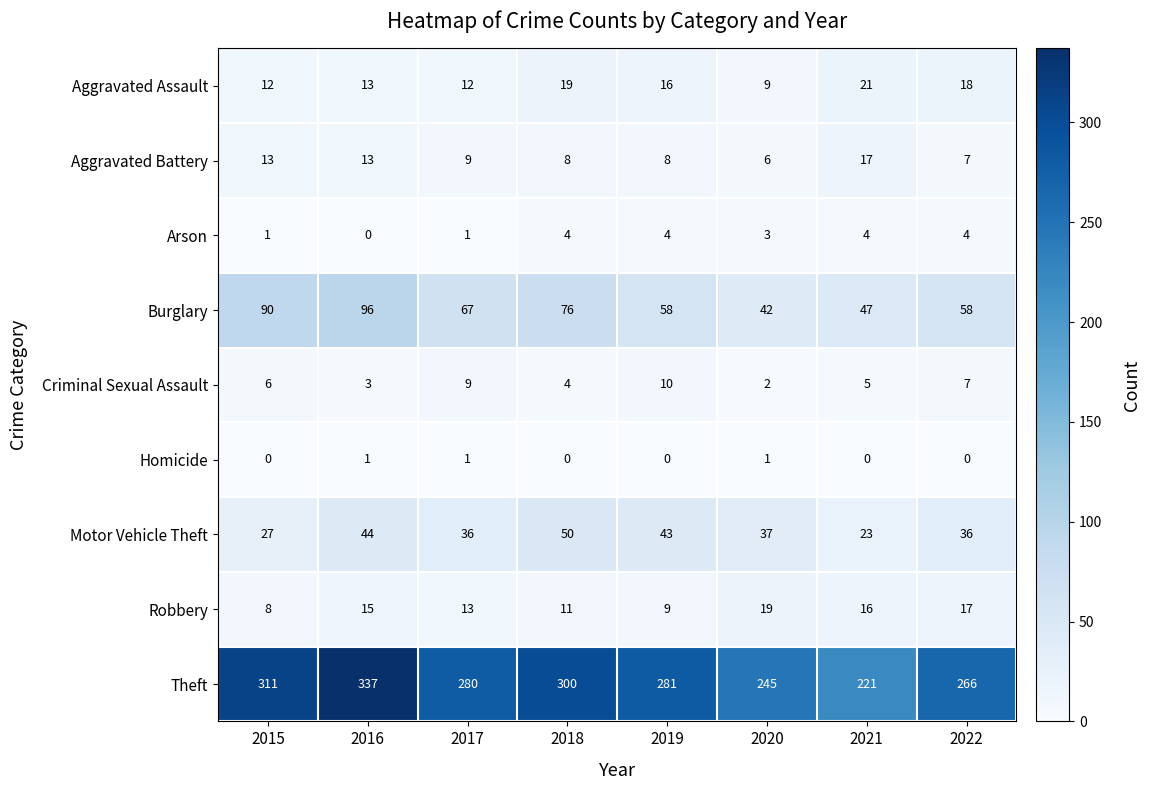

True or false: Aggravated Battery has a value of 7 at 2022.

True